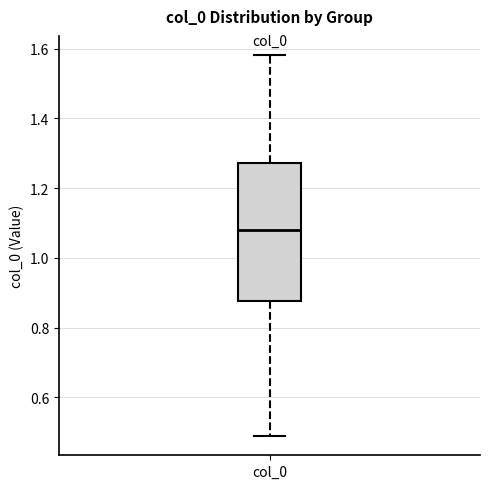

Where does the upper whisker of the box for col_0 end on the y-axis? The values are not printed on the chart, so give them approximately, as read against the axis.

1.58